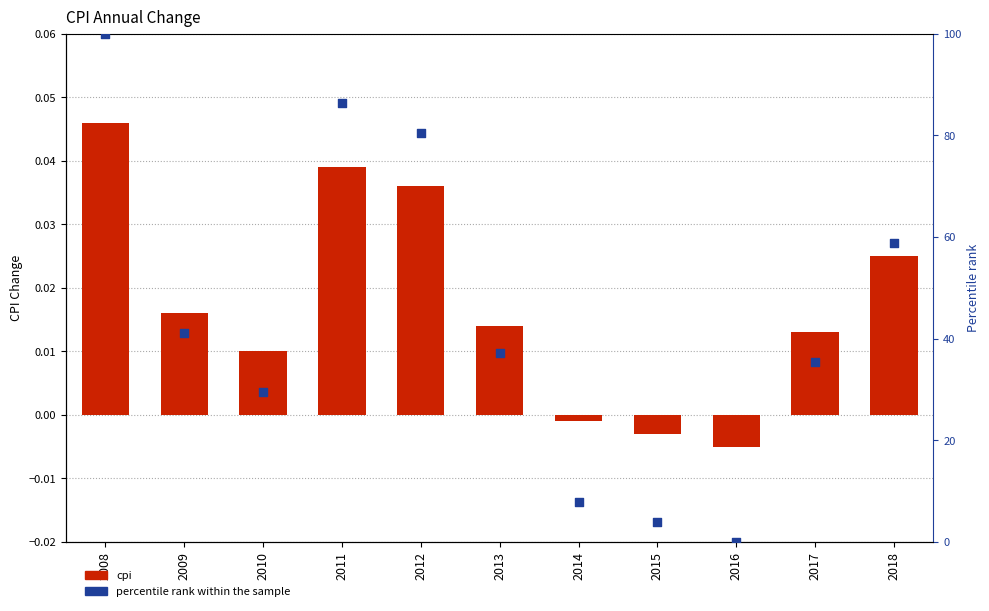

Which series contains the lowest Y value?

cpi